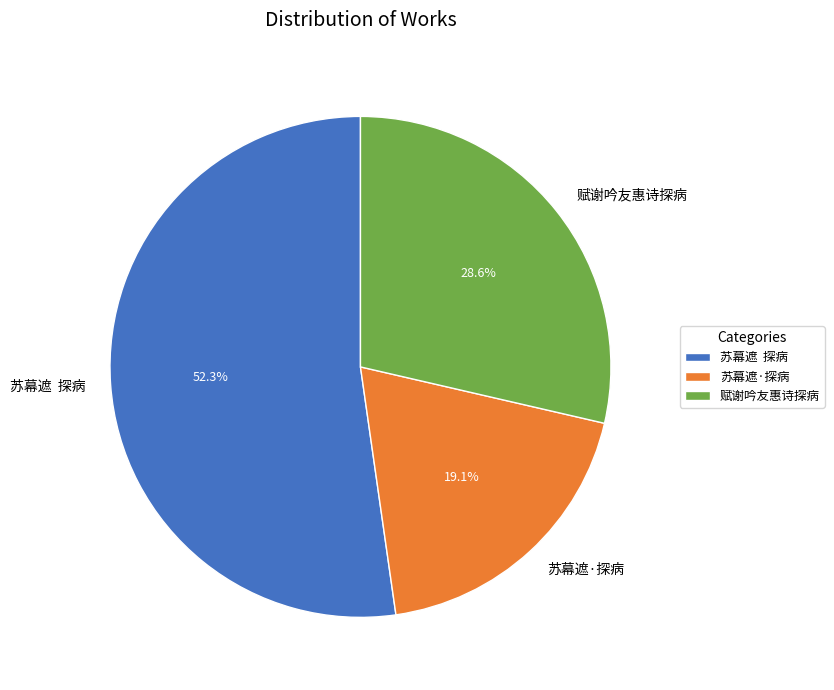

Is it true that 苏幕遮·探病 is 19% of the pie?

True